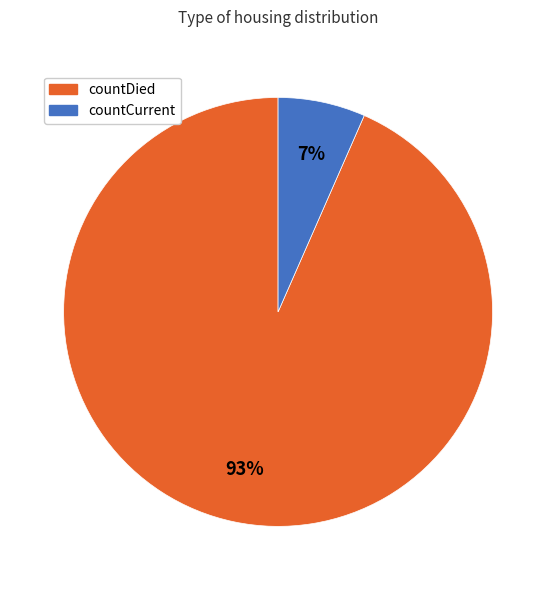

Does any single category account for the majority?

Yes